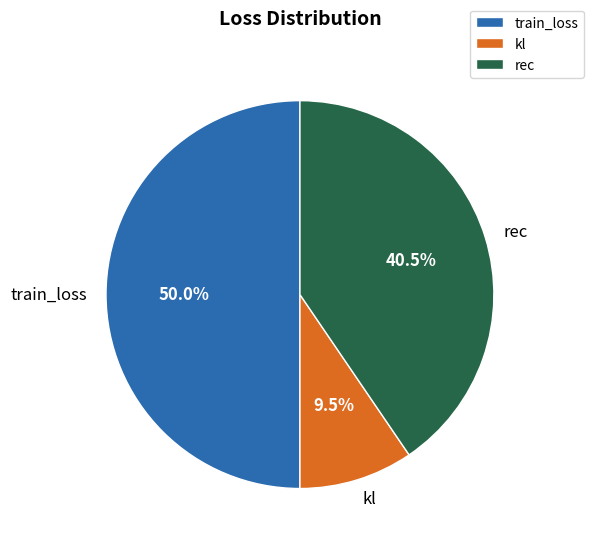

What percentage is the train_loss slice, to the nearest percent?

50%